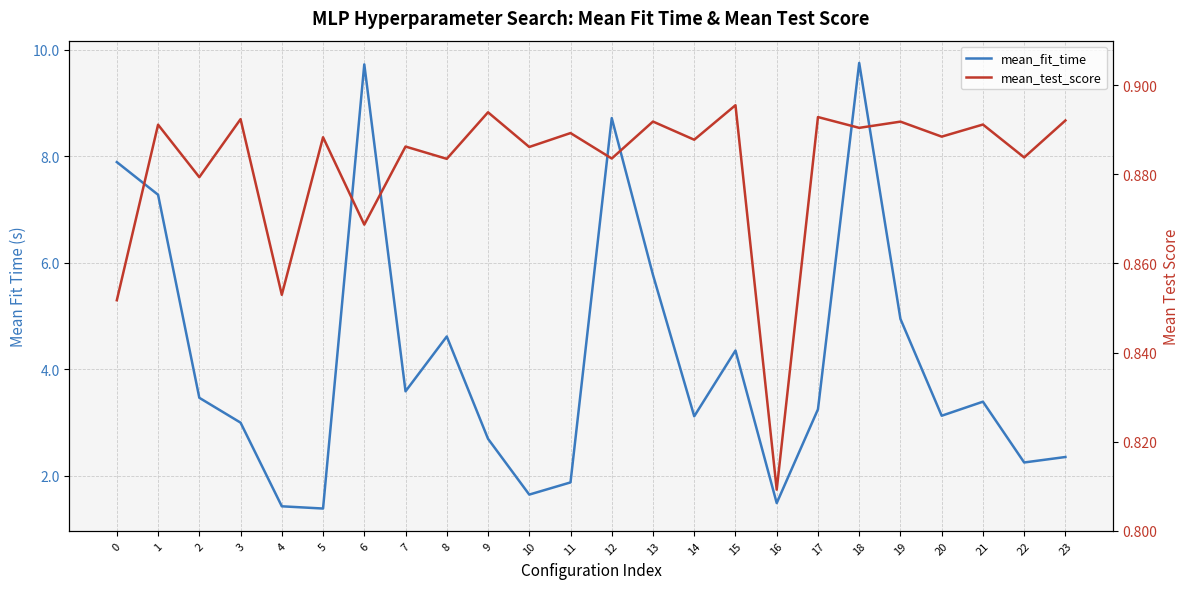

Is it true that mean_test_score equals 0.2 at 2?

False